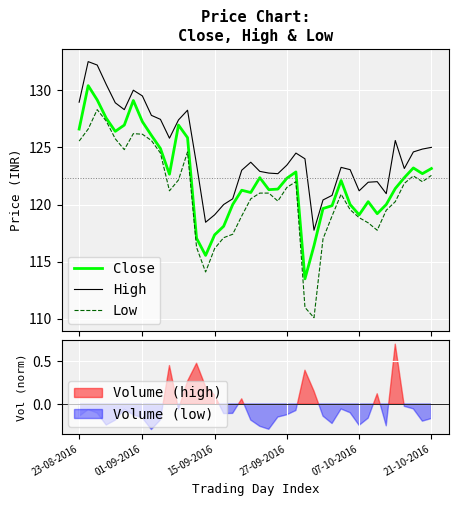

True or false: Close has more than 0 points higher than both neighbors.

True